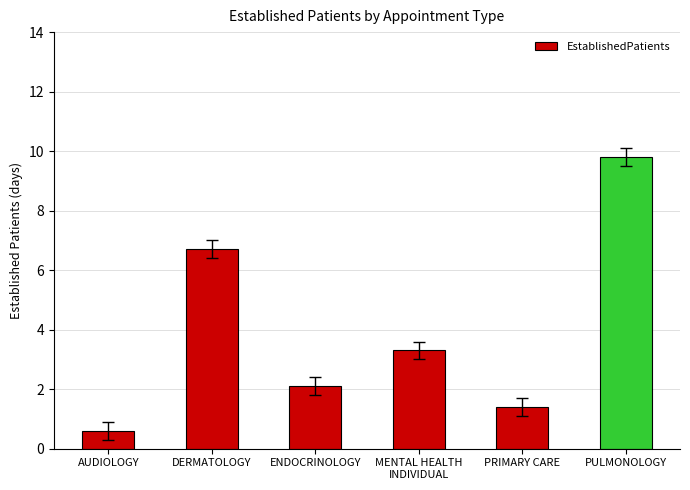

What position from the left is AUDIOLOGY?

1